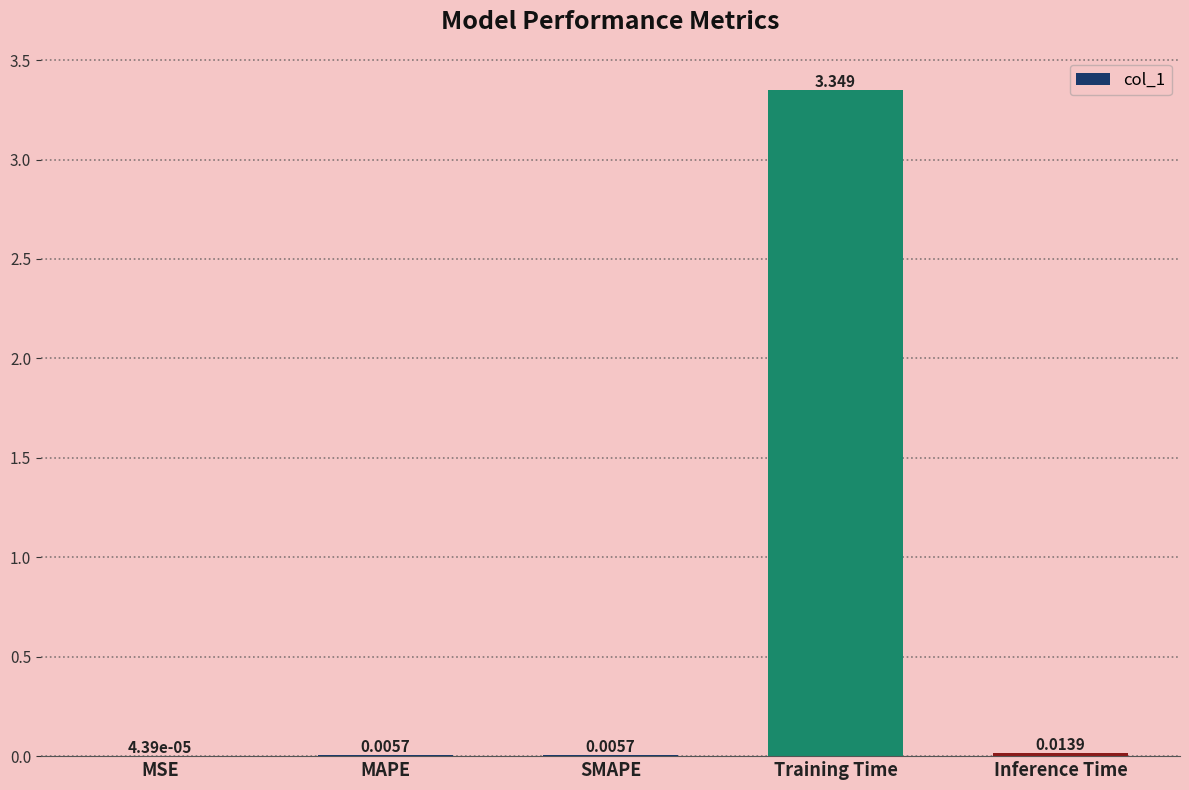

At which label is the value closest to 1?

Inference Time